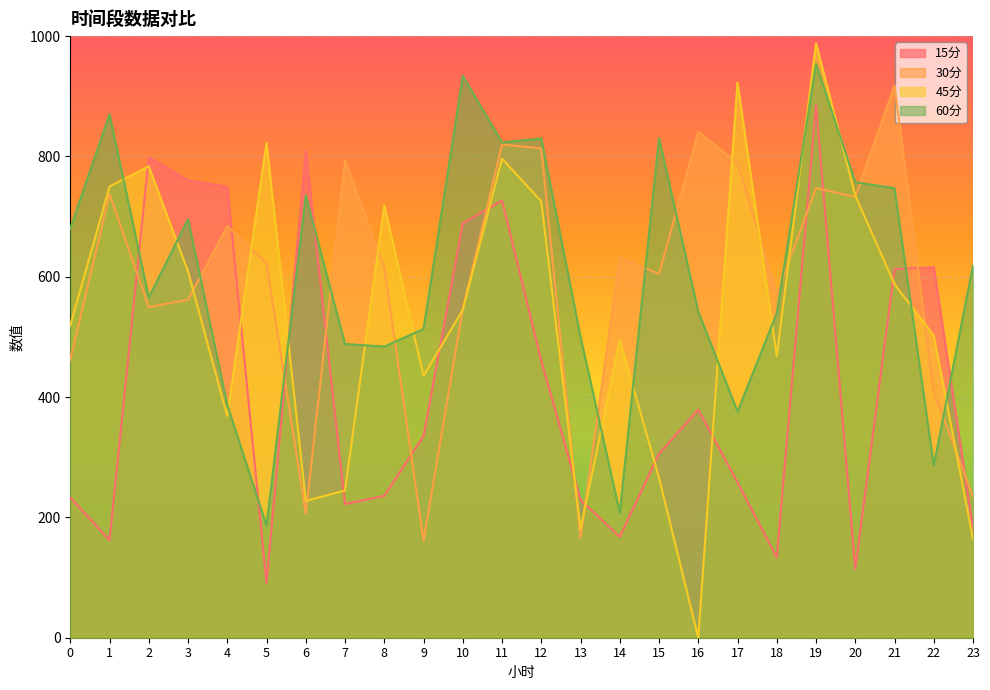

Which has a higher value, 18 or 8?

8